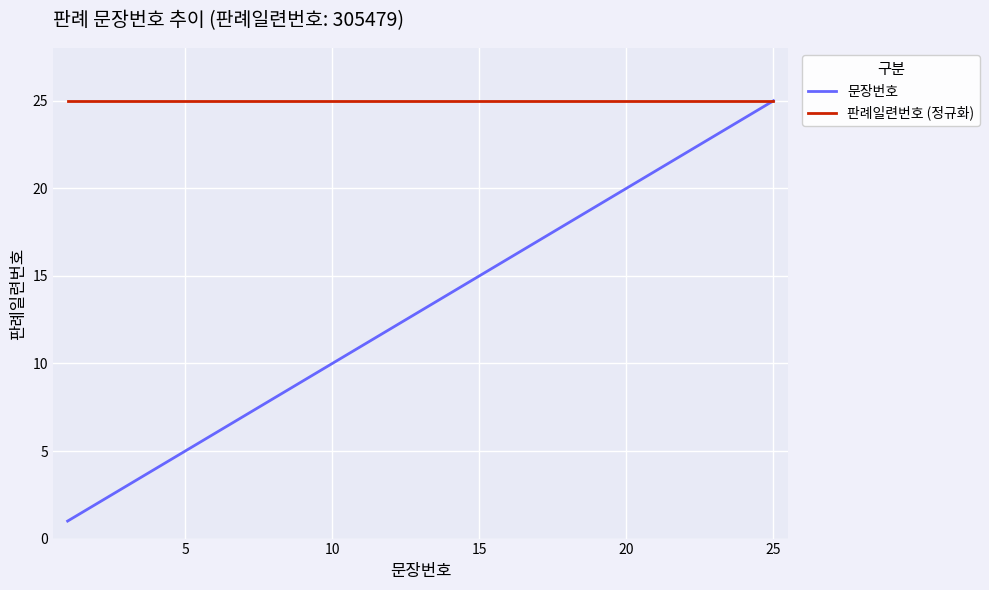

Which series has the widest spread of values?

문장번호